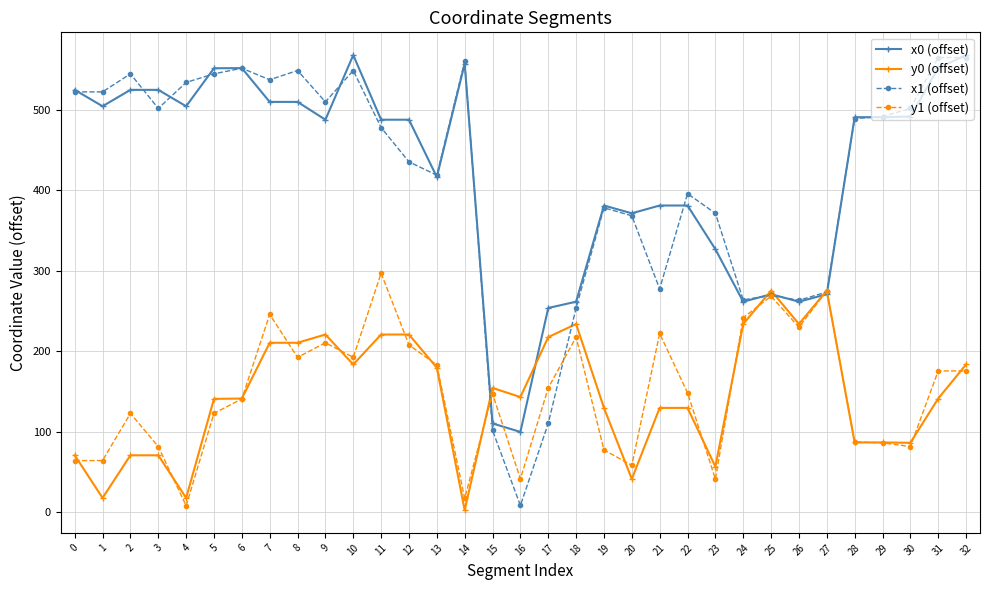

Which series has the largest total across all categories?

x0 (offset)